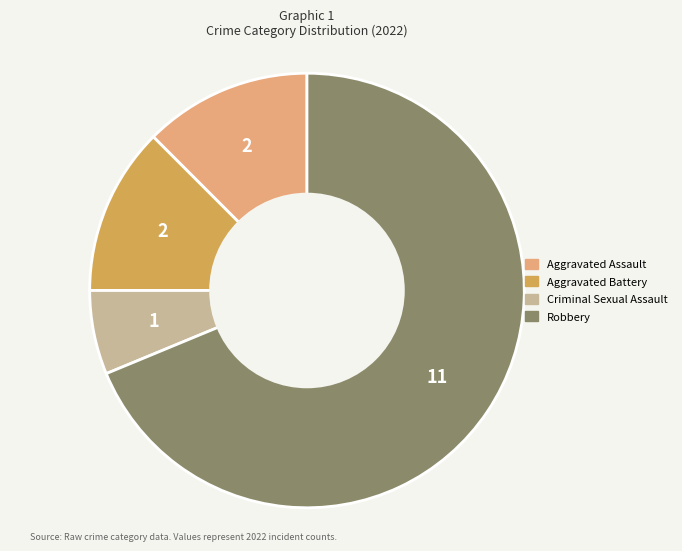

Which slice is the smallest?

Criminal Sexual Assault